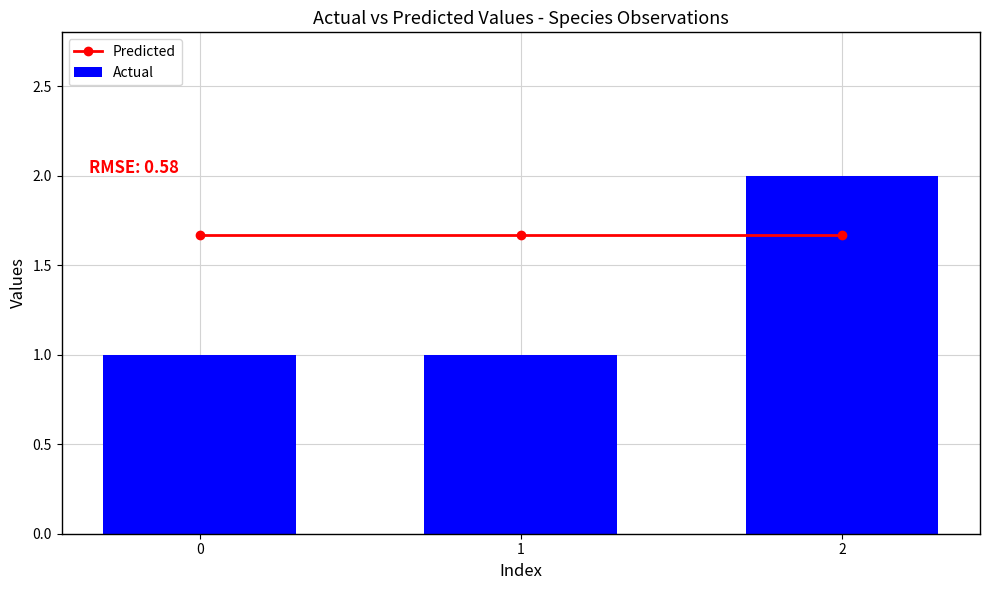

Which has a higher value, 2 or 0?

2